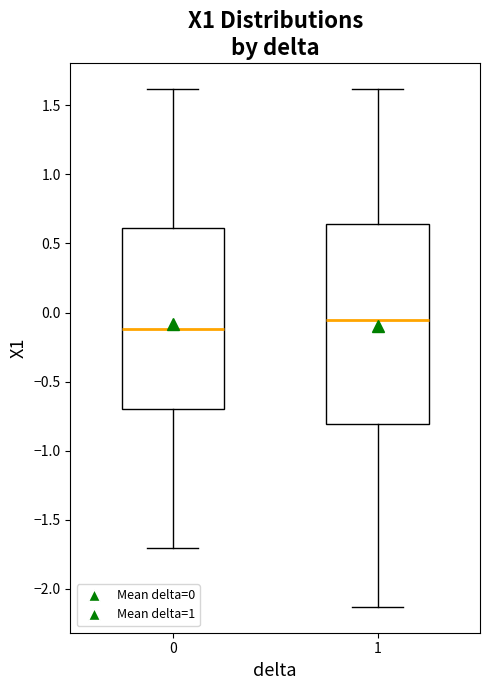

Comparing the boxes themselves (not the whiskers), which one is the tallest?

1